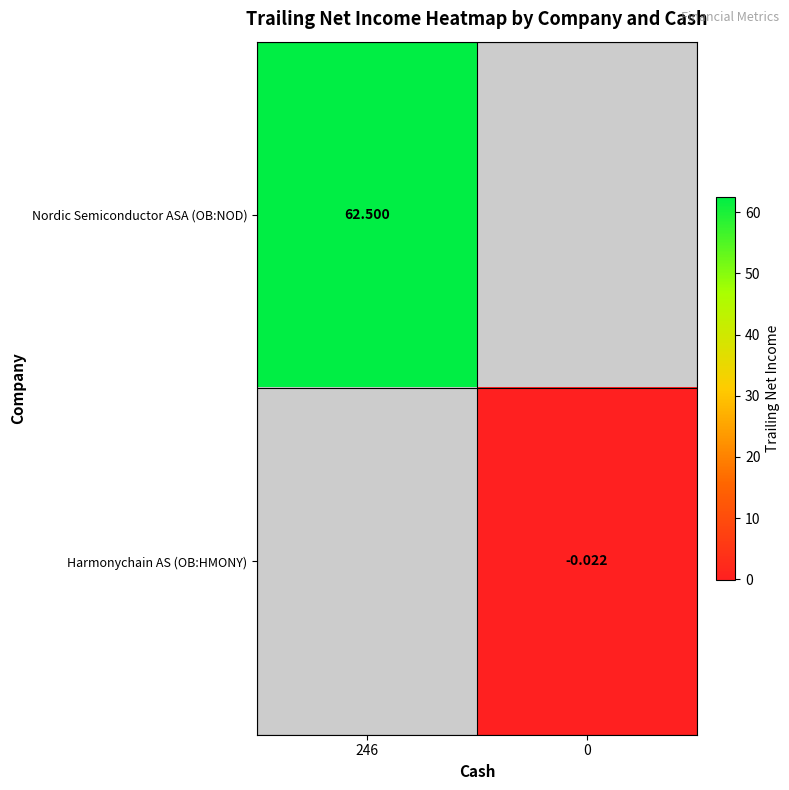

Is the value of Nordic Semiconductor ASA (OB:NOD) at 246 greater than the value of Harmonychain AS (OB:HMONY) at 0?

Yes